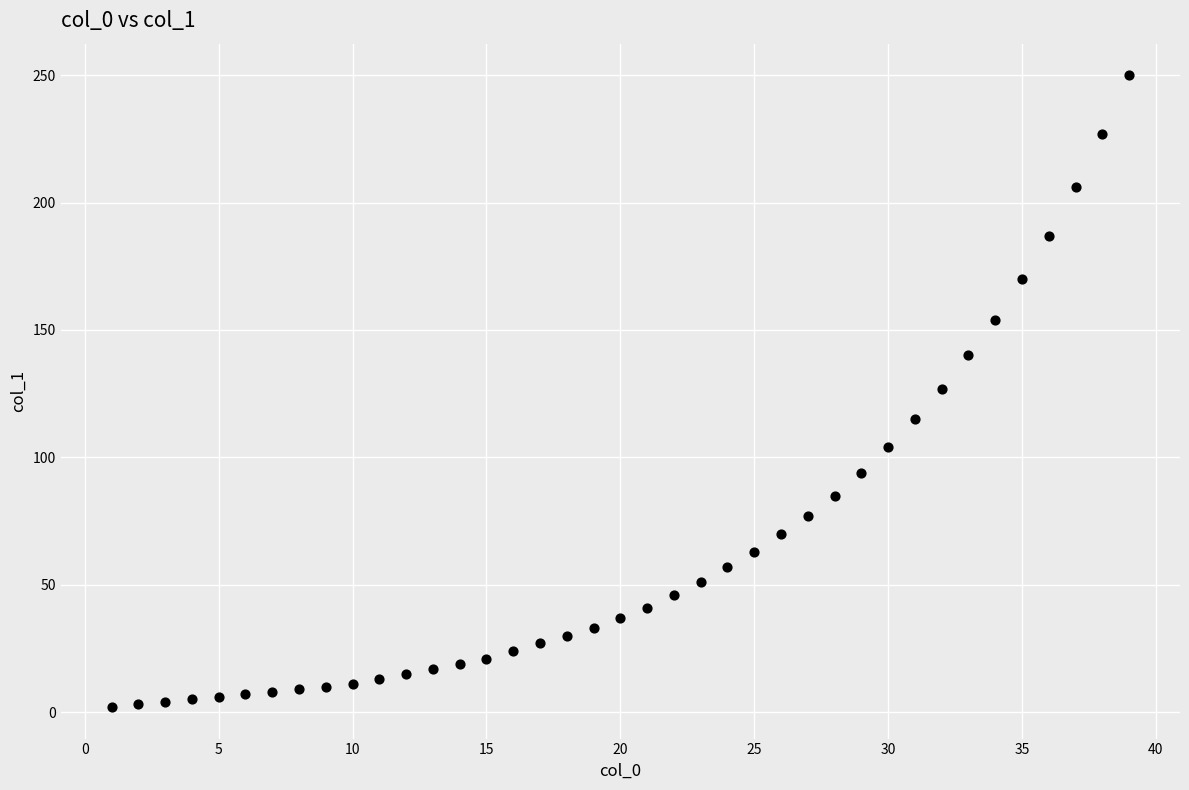

What is the range of X values (max minus min)?

38